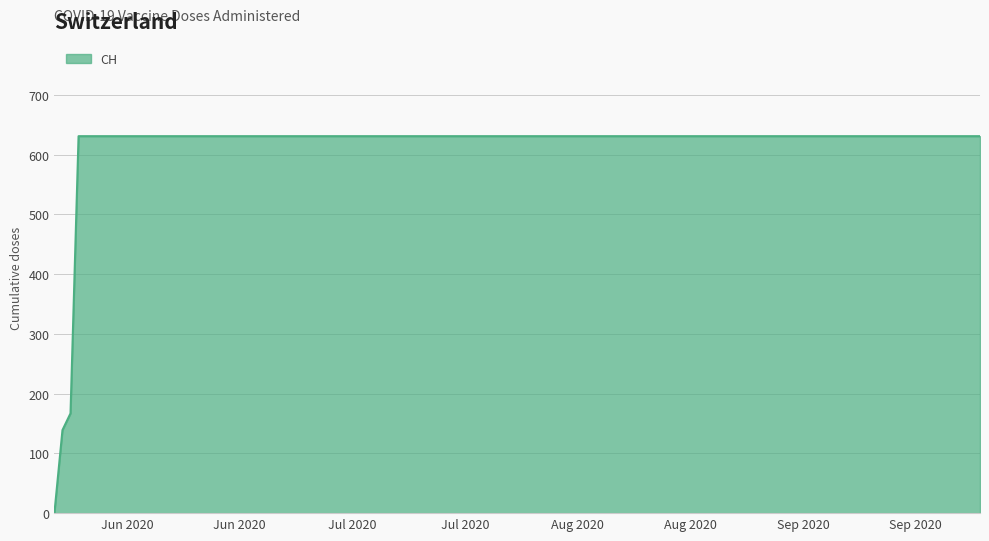

What is the average value?

552